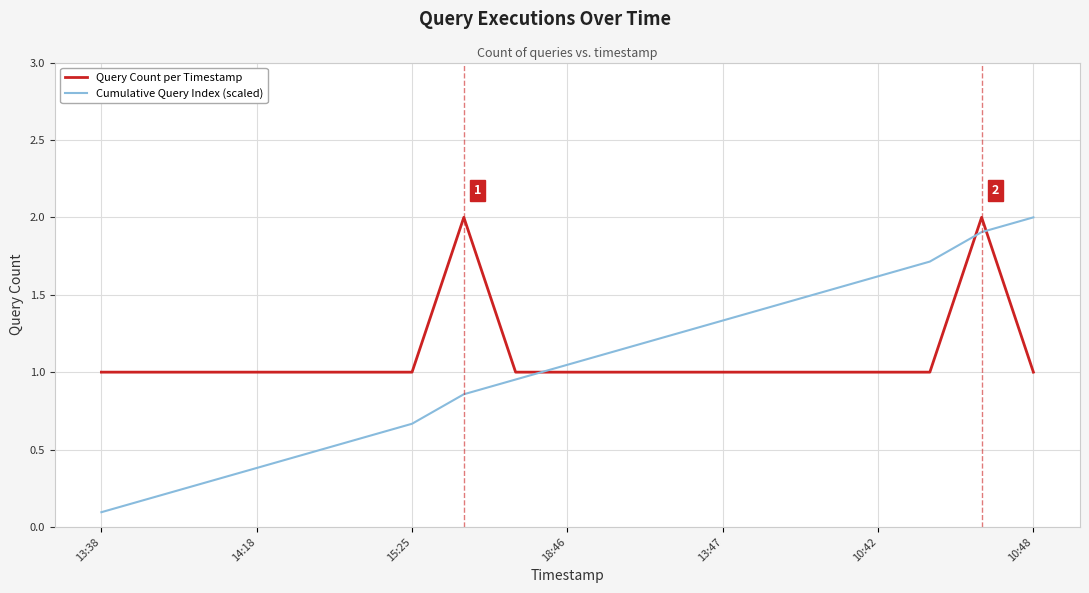

Which series has the widest spread of values?

Cumulative Query Index (scaled)